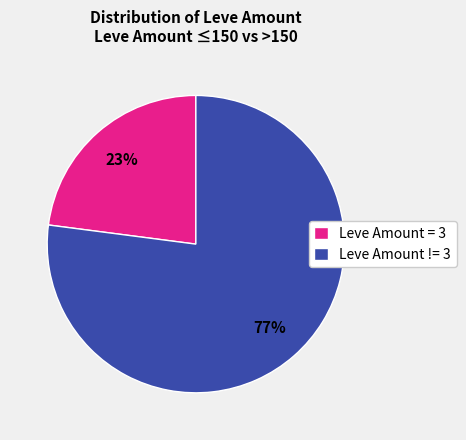

Does any single category account for the majority?

Yes